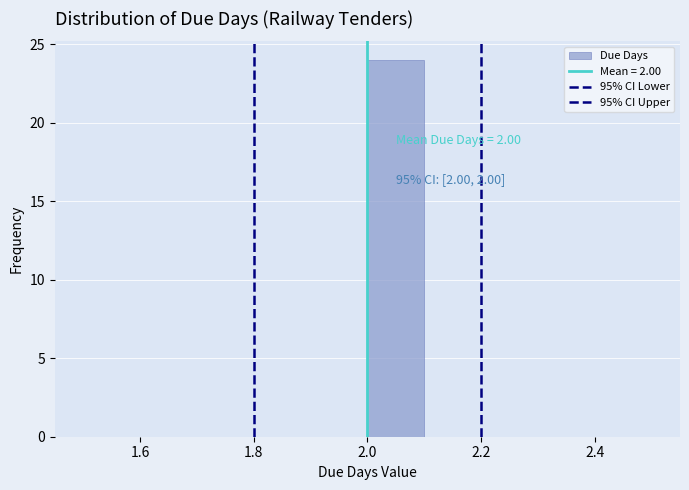

Which range on the x-axis has the tallest bar?

2.0 to 2.1